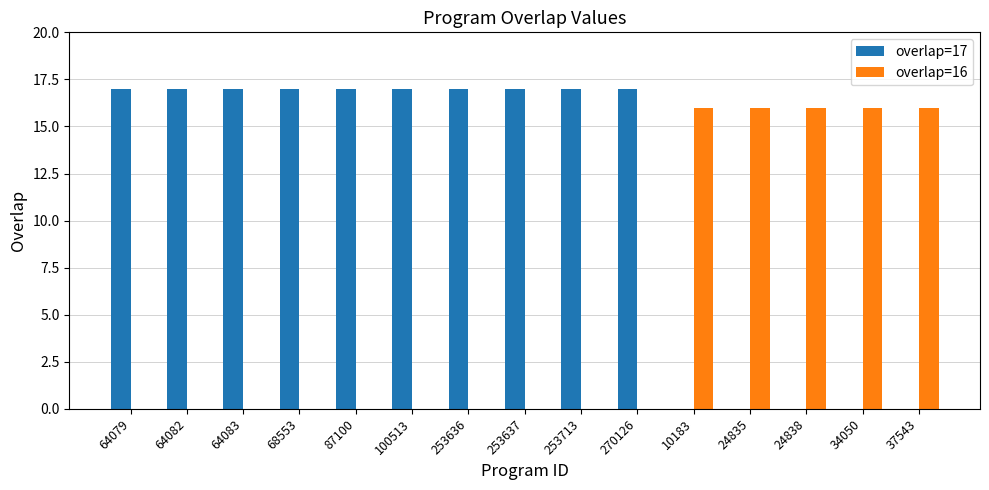

The overlap=17 series shows 17 at 87100. True or false?

True